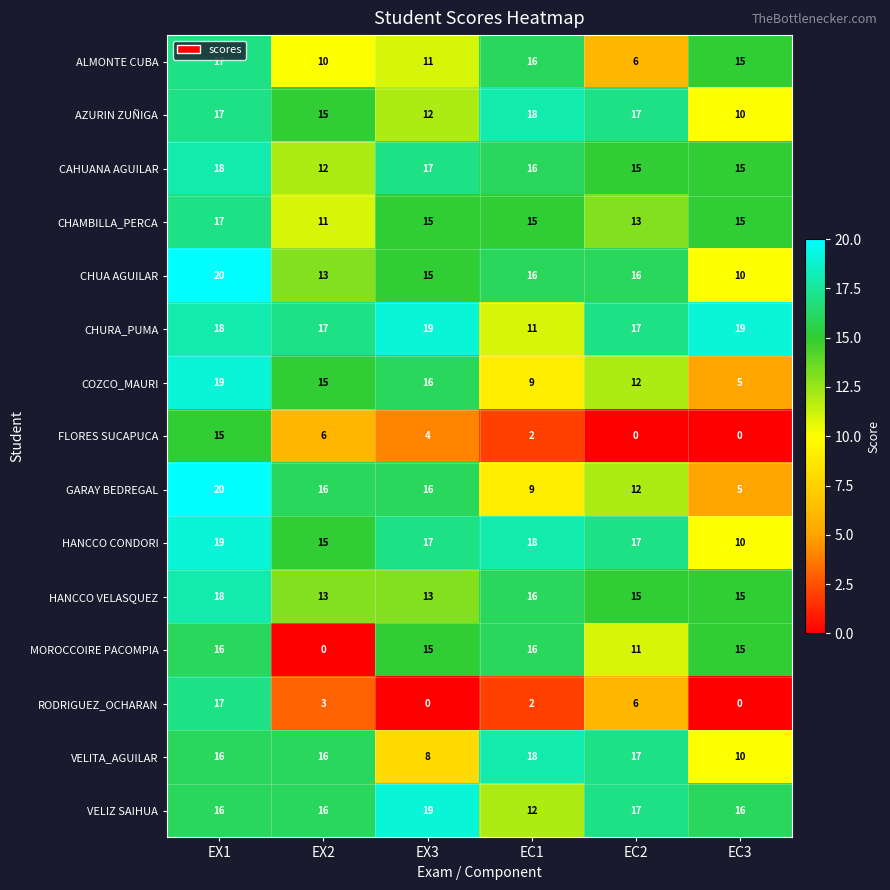

At which category does the chart reach its peak across all series?

EX1